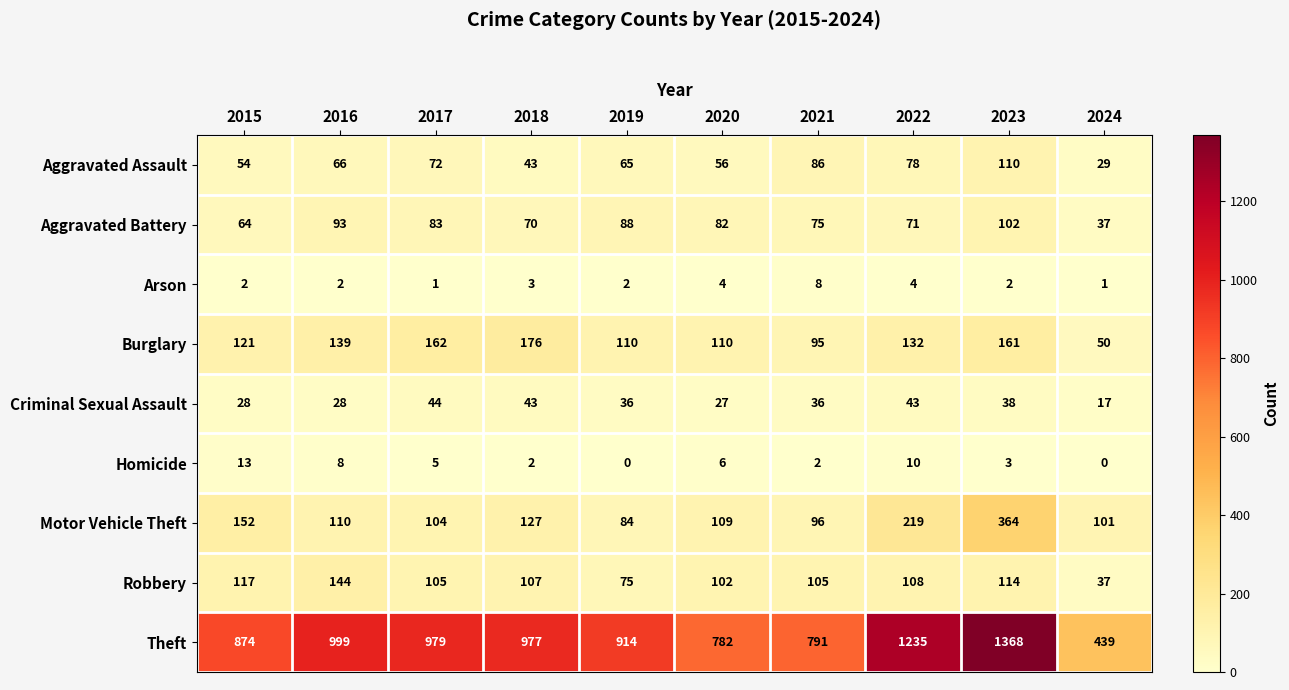

What is the spread (max minus min) of values at 2020?

778